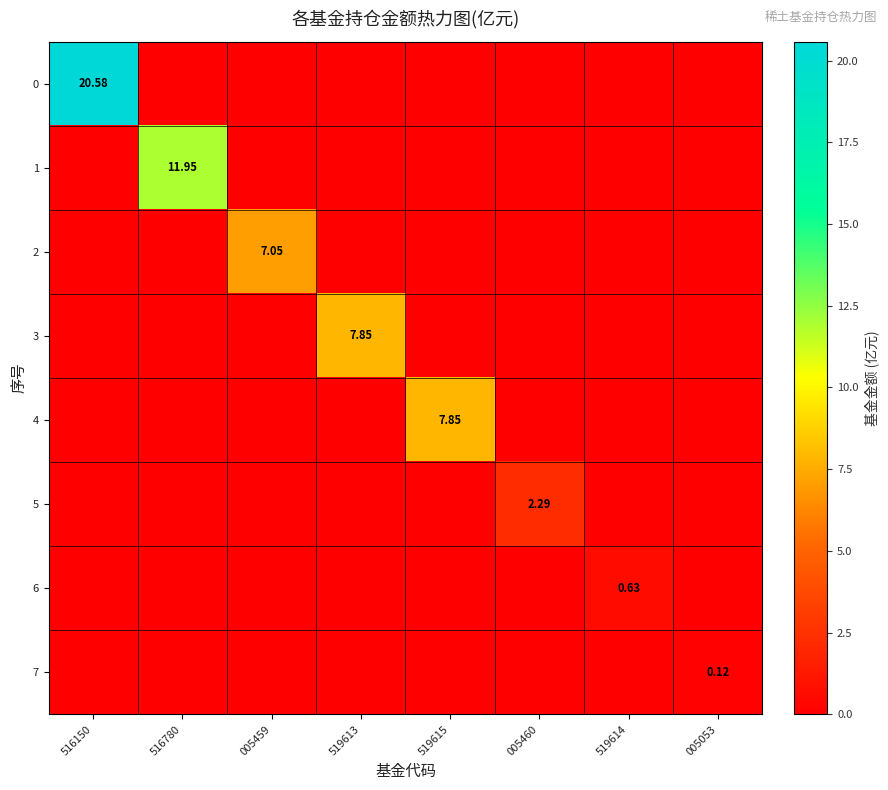

The value of 0 at 519613 is 8.3. True or false?

False